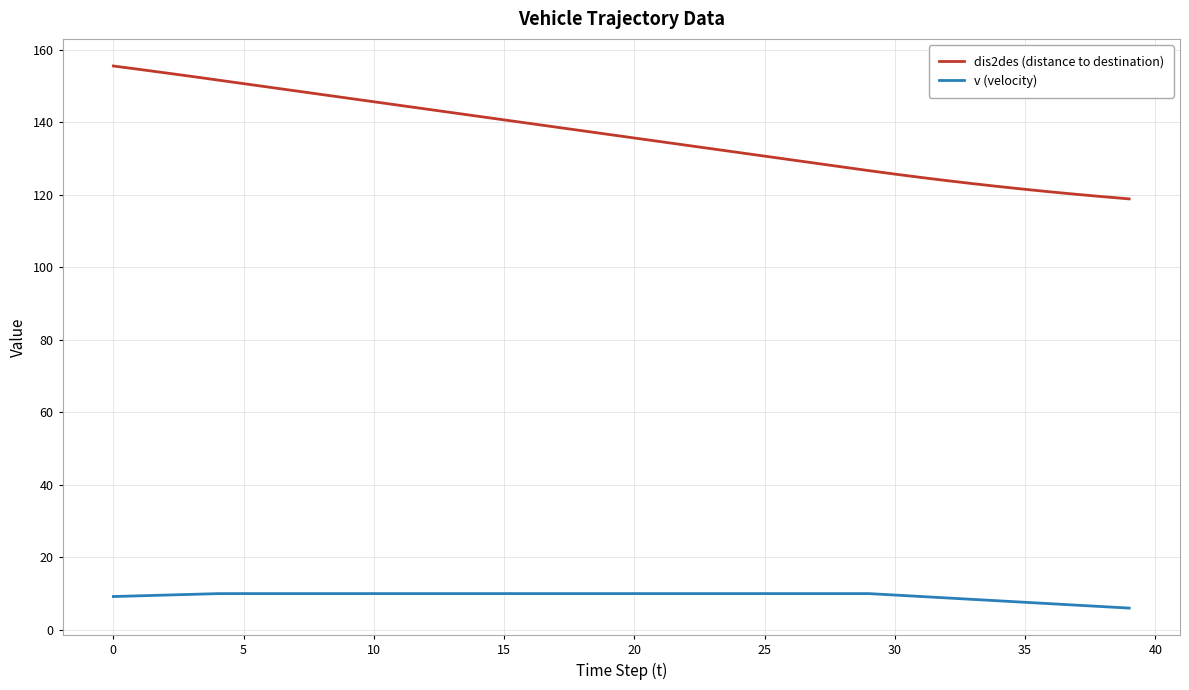

Which series has the widest spread of values?

dis2des (distance to destination)